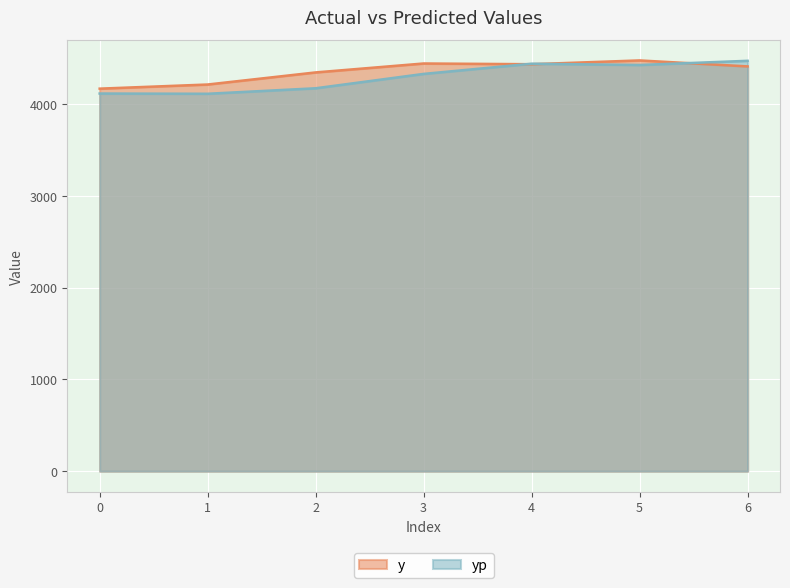

How many data points in y are above 4409?

4